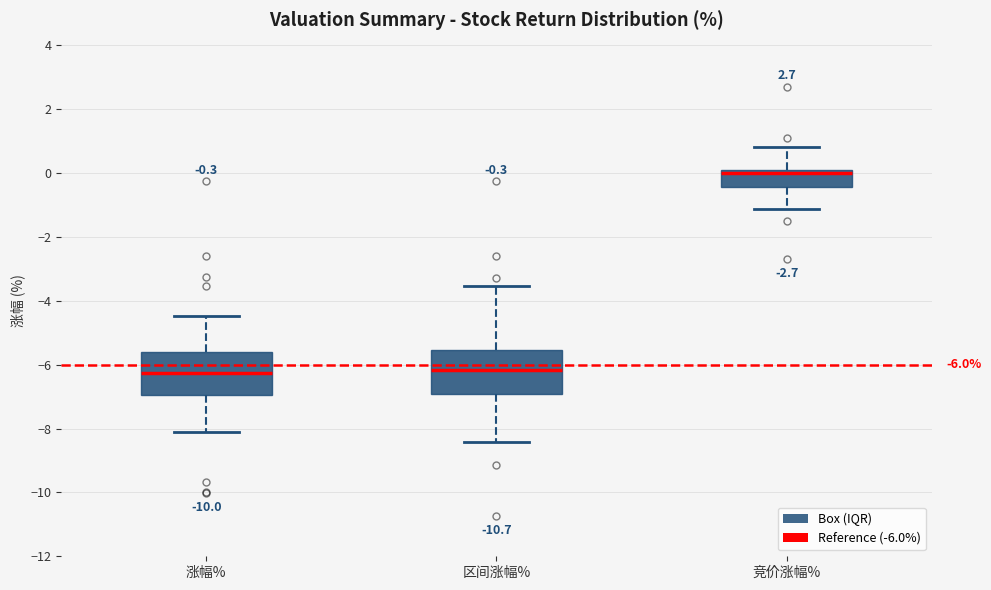

Which box has the highest median line?

竞价涨幅%